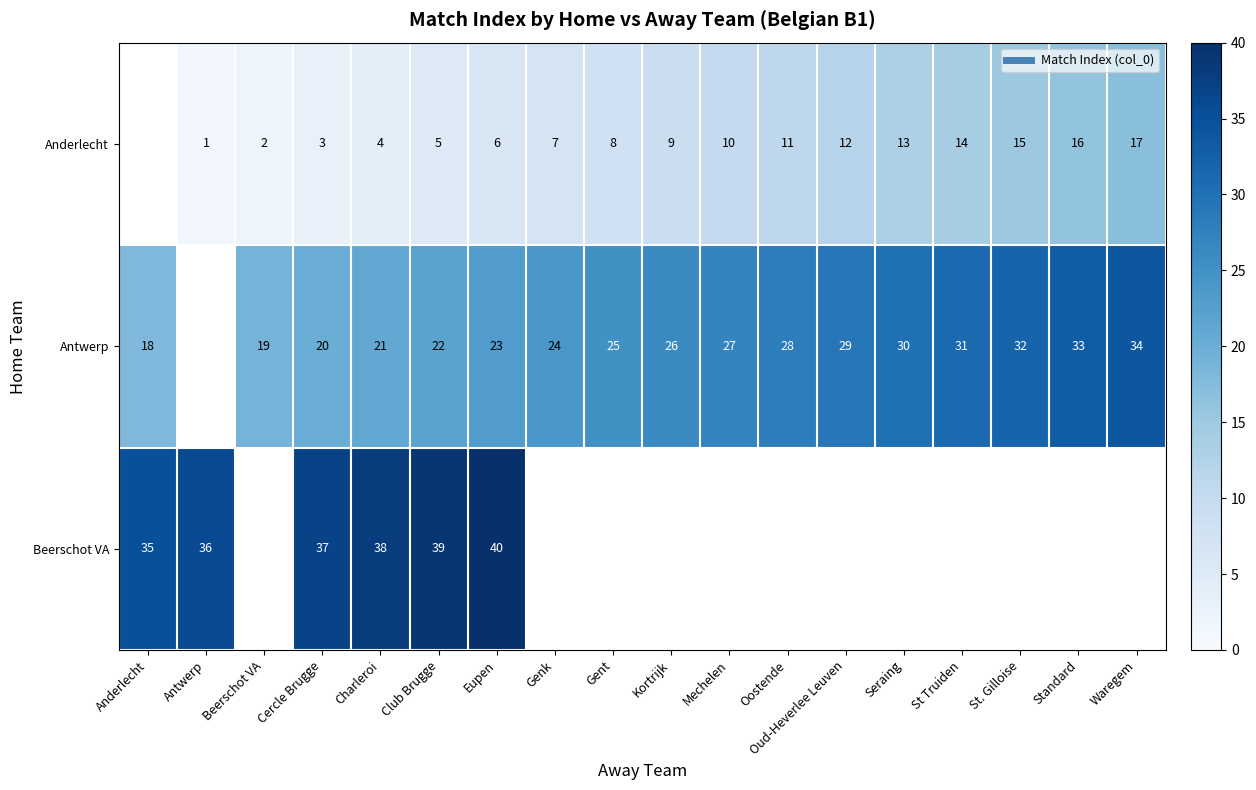

The Anderlecht series shows 14.0 at St Truiden. True or false?

True